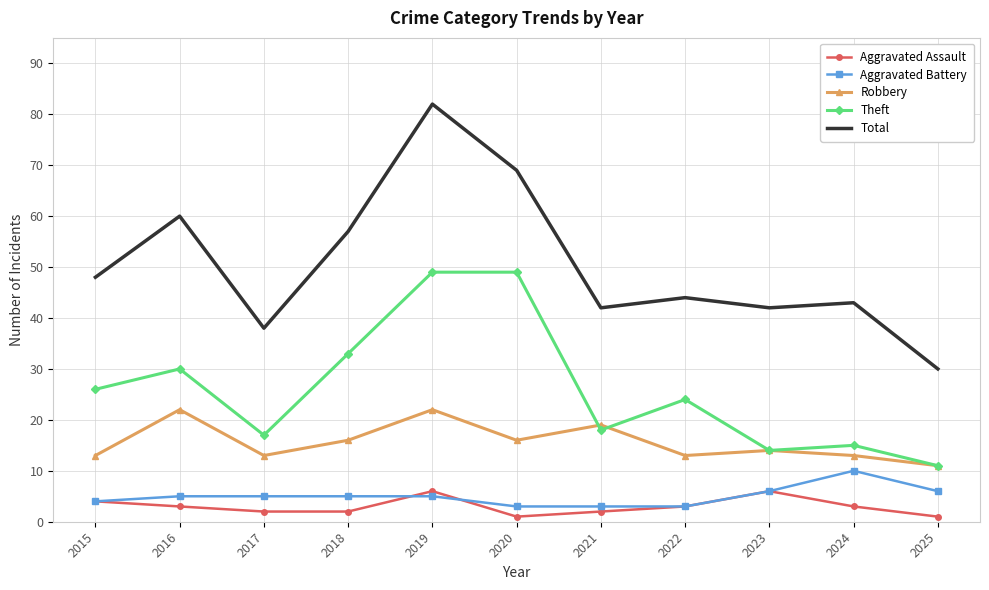

True or false: Total and Aggravated Assault intersect in this chart.

False